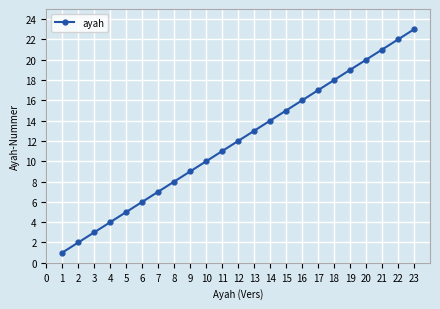

What is the difference between the values at 13 and 8?

5